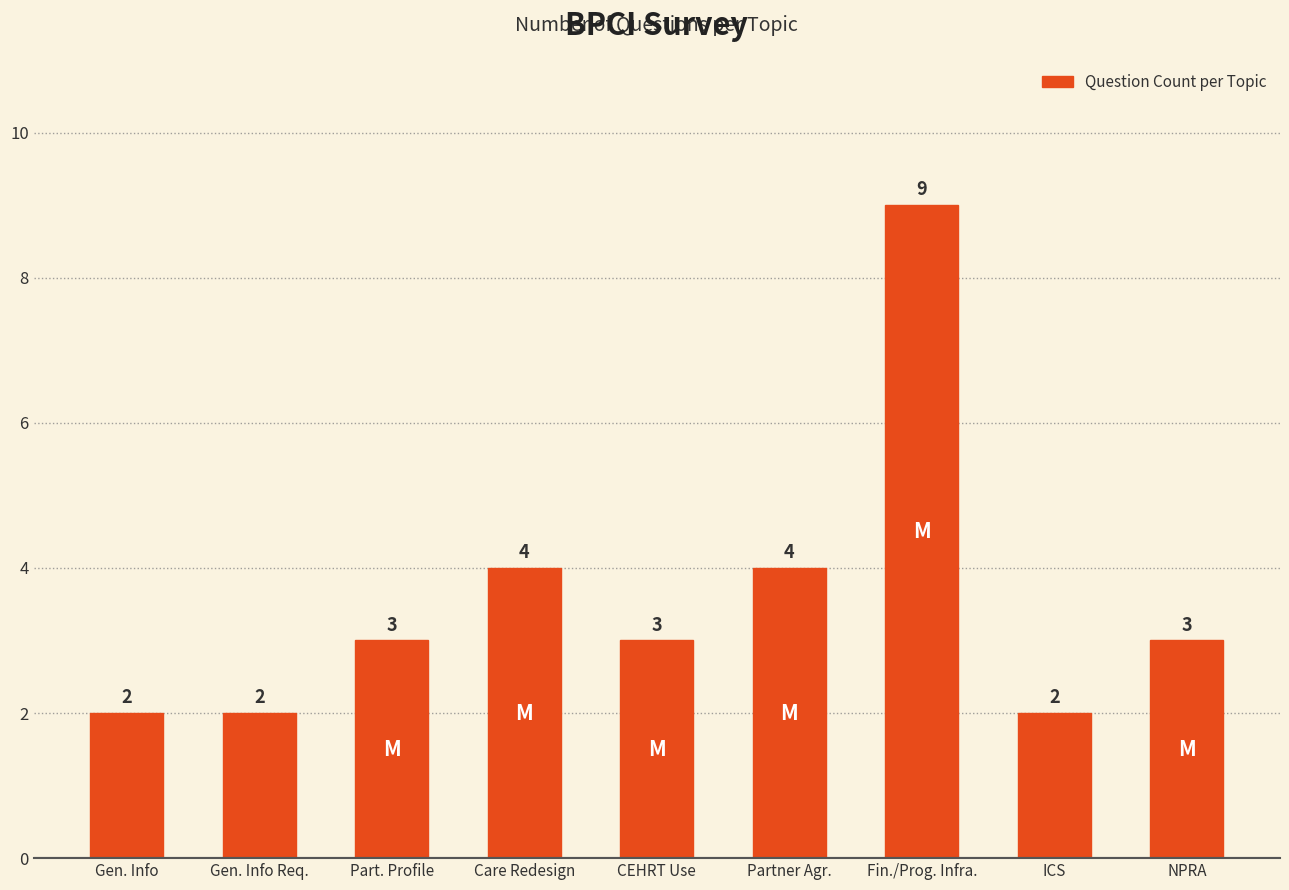

Reading left to right, extract all data points from this chart.

2	2	3	4	3	4	9	2	3